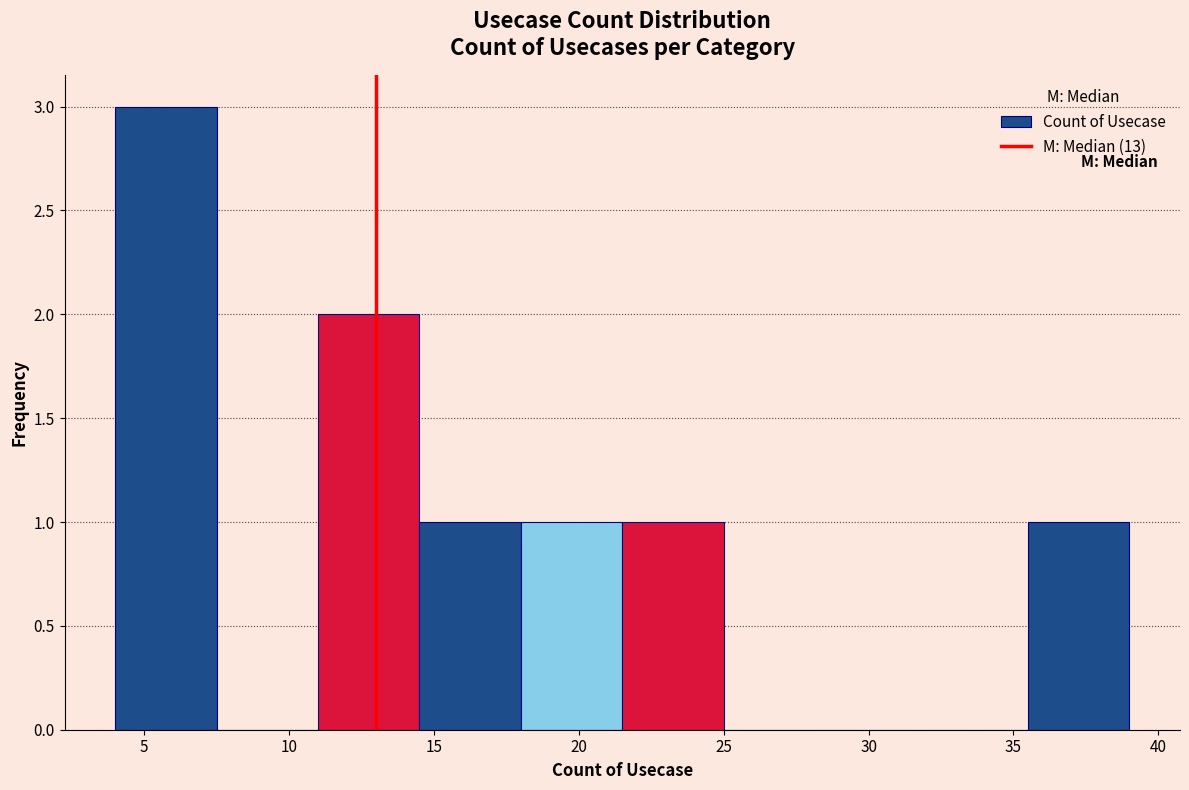

Reading left to right, list every bar in this chart as the range it spans on the x-axis followed by its height. The values are not printed on the chart, so give them approximately, as read against the axis.

4.0 to 7.5: 3
7.5 to 11.0: 0
11.0 to 14.5: 2
14.5 to 18.0: 1
18.0 to 21.5: 1
21.5 to 25.0: 1
25.0 to 28.5: 0
28.5 to 32.0: 0
32.0 to 35.5: 0
35.5 to 39.0: 1